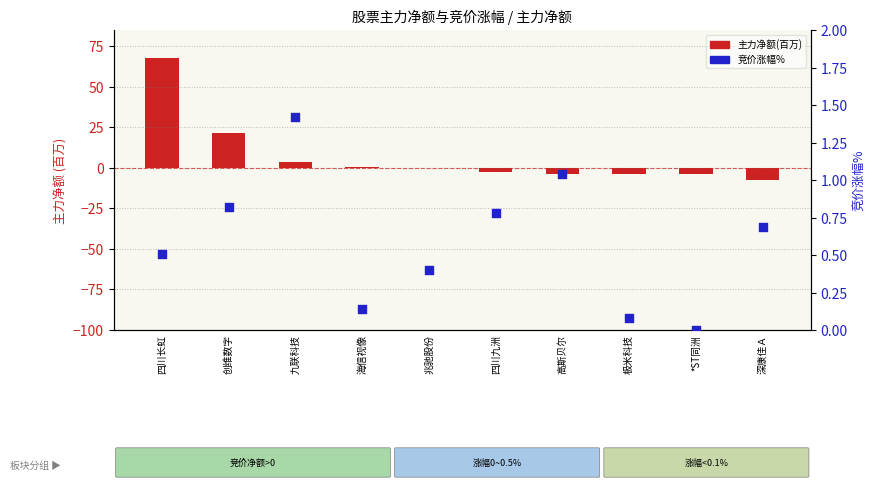

Which series reaches the minimum Y coordinate?

主力净额(百万)